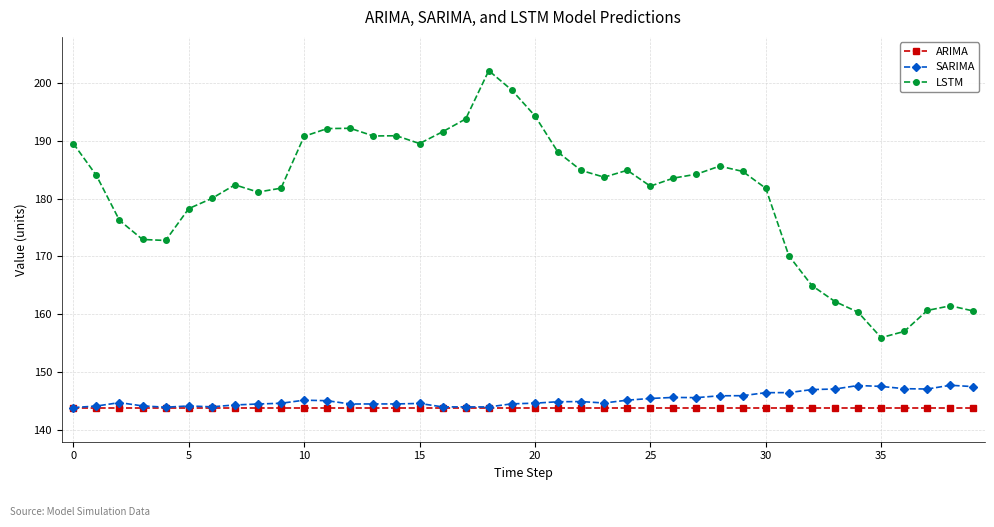

What is the value of the SARIMA point at the 11th from the left?

145.1